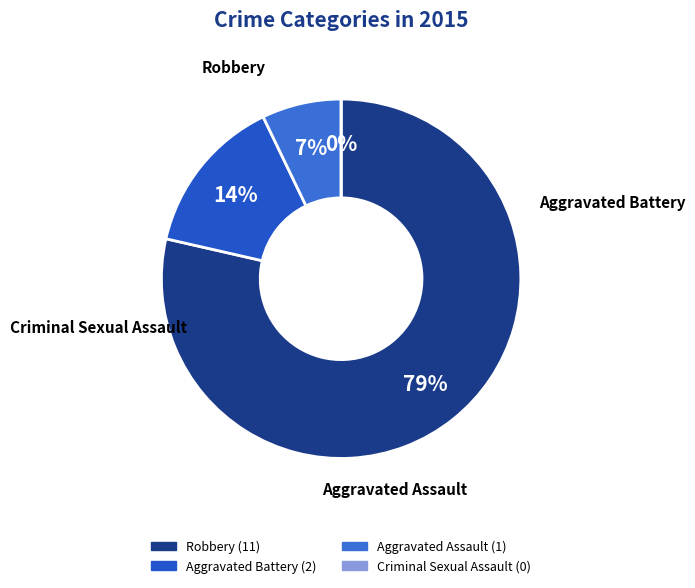

To the nearest percent, what portion does Aggravated Assault represent?

7%